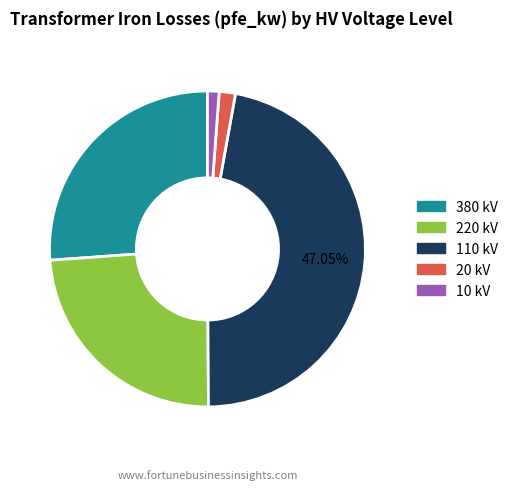

To the nearest percent, what is the difference between the largest and smallest slice percentages?

46%